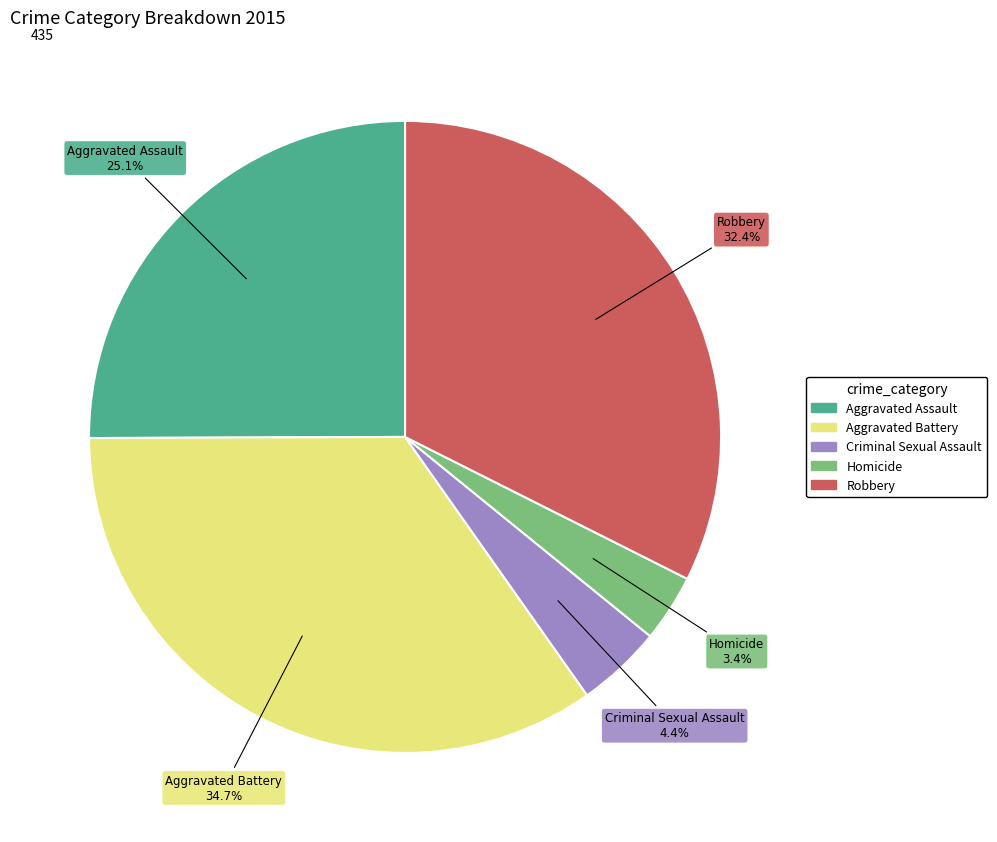

True or false: Aggravated Assault accounts for 12% of the total.

False